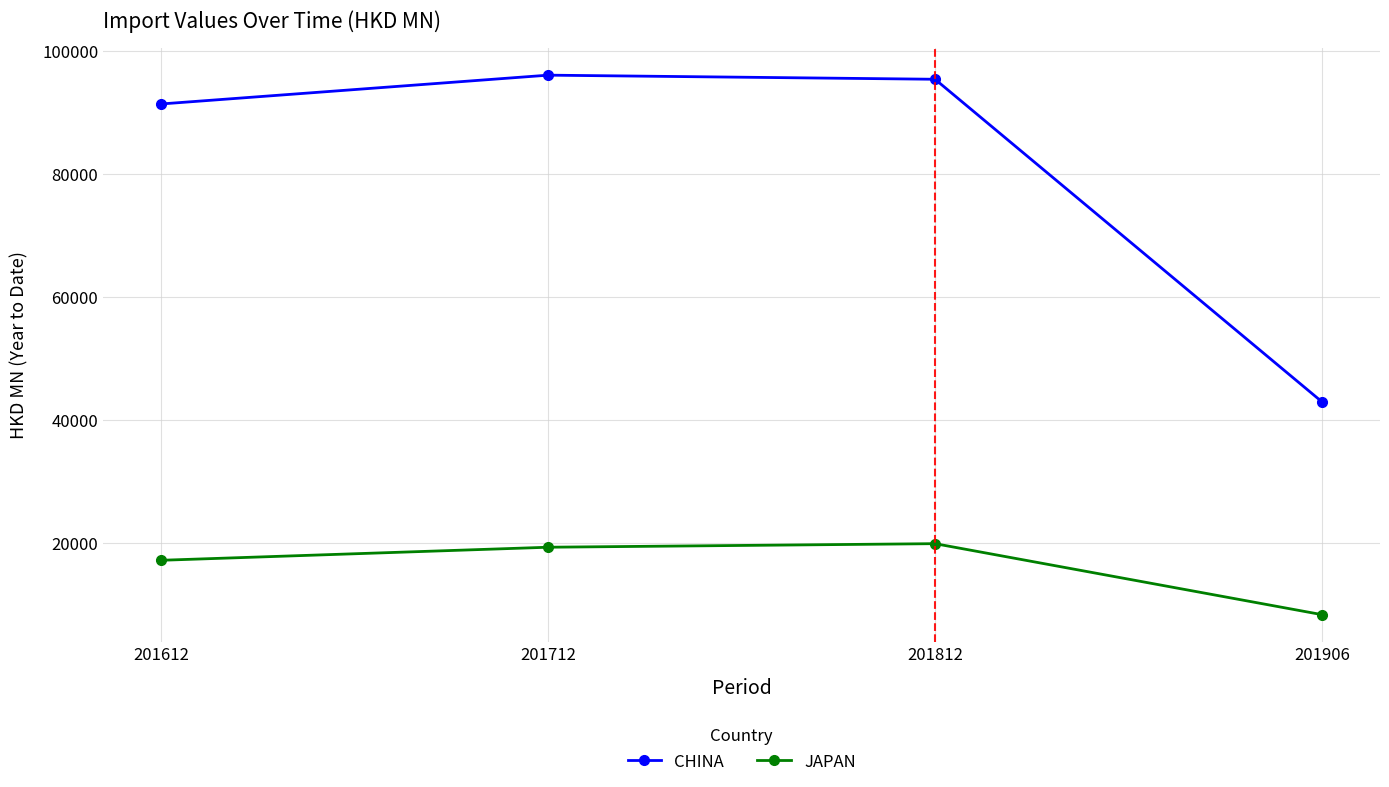

How many values in the CHINA series are below 95411?

2